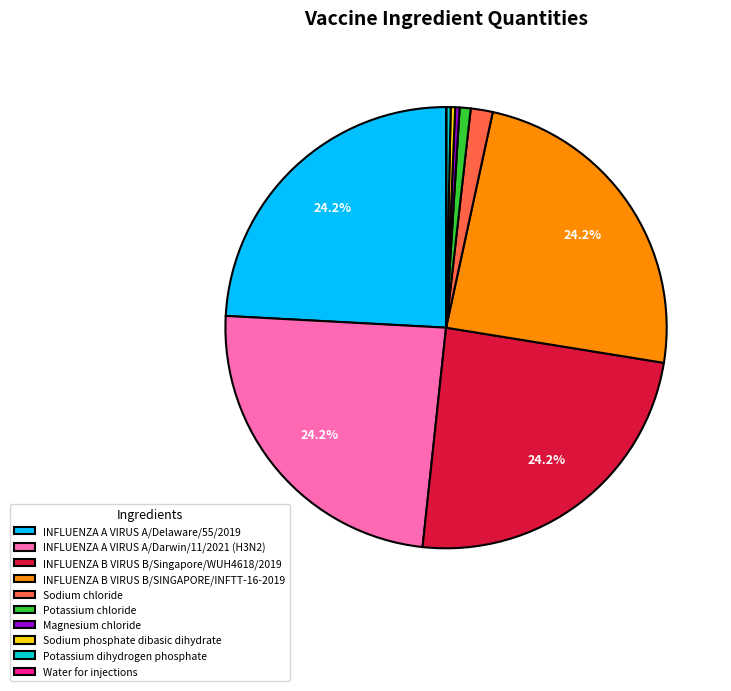

Is Potassium chloride the majority of the pie?

No